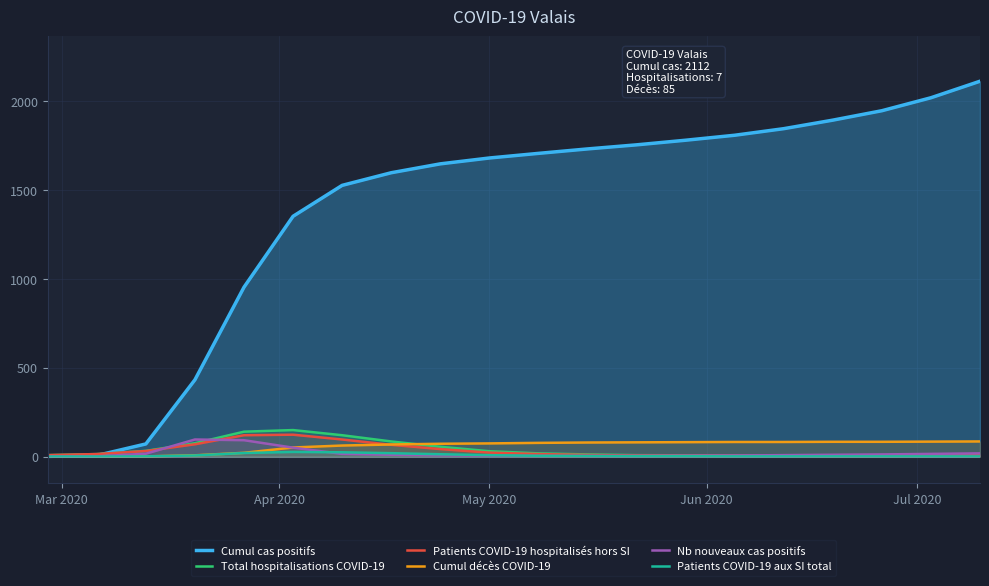

True or false: Cumul cas positifs and Cumul décès COVID-19 cross at least once.

False